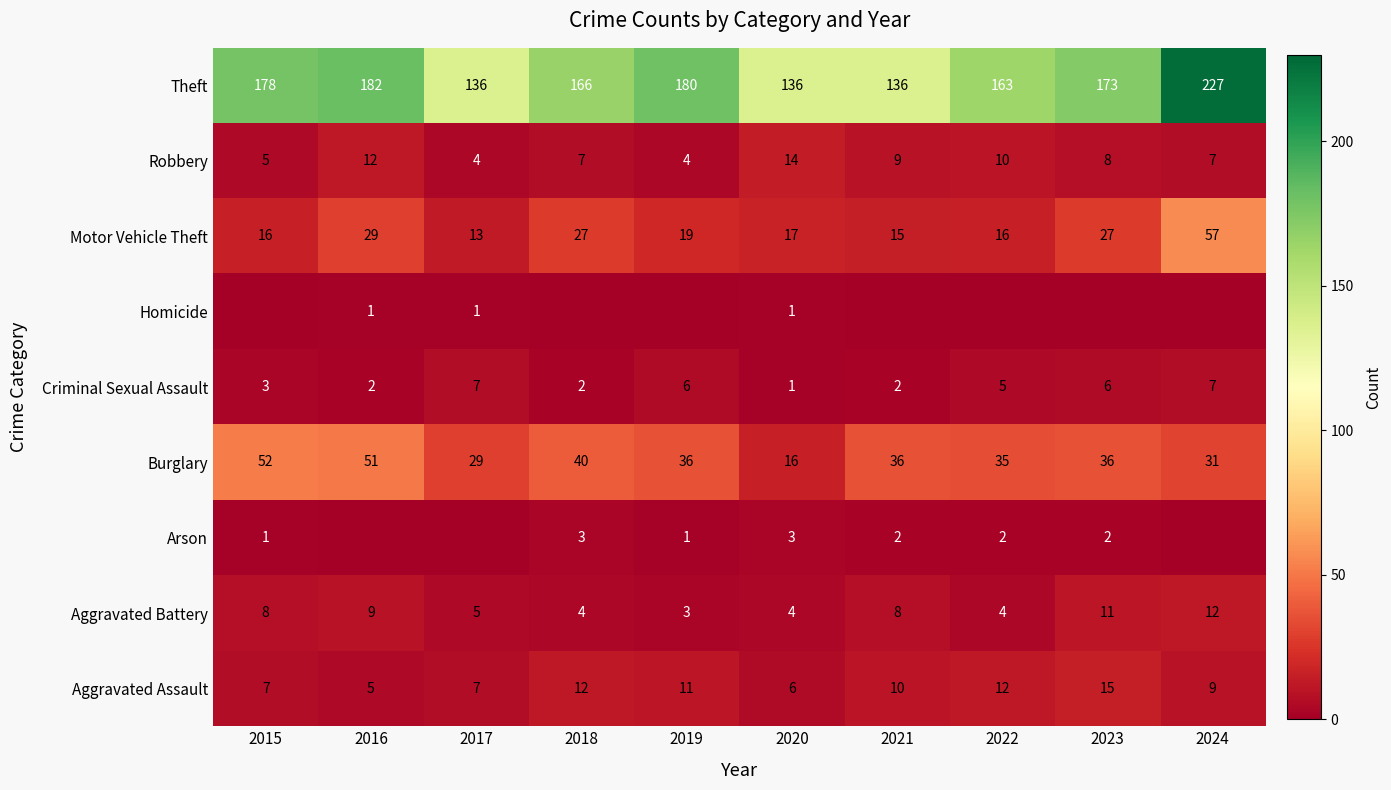

What is the minimum value for Motor Vehicle Theft?

13